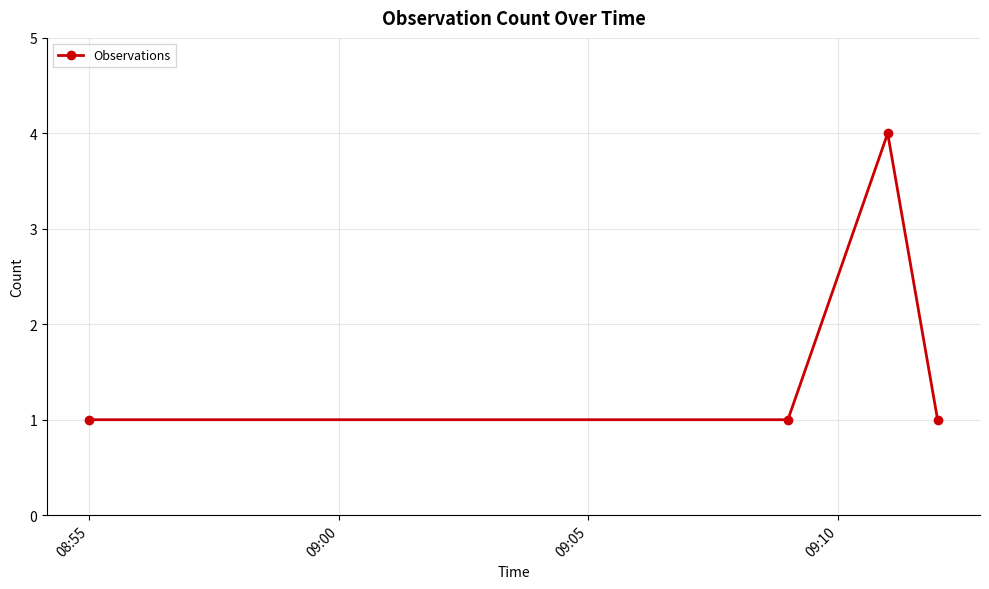

How many categories are shown in the chart?

4